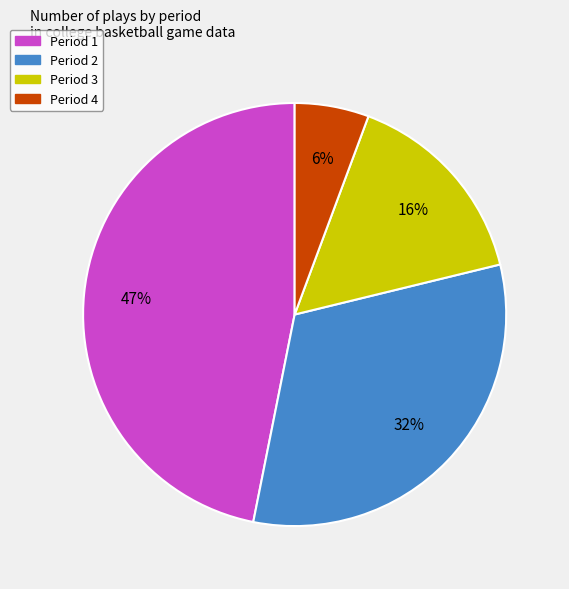

Does Period 3 represent more than half of the total?

No